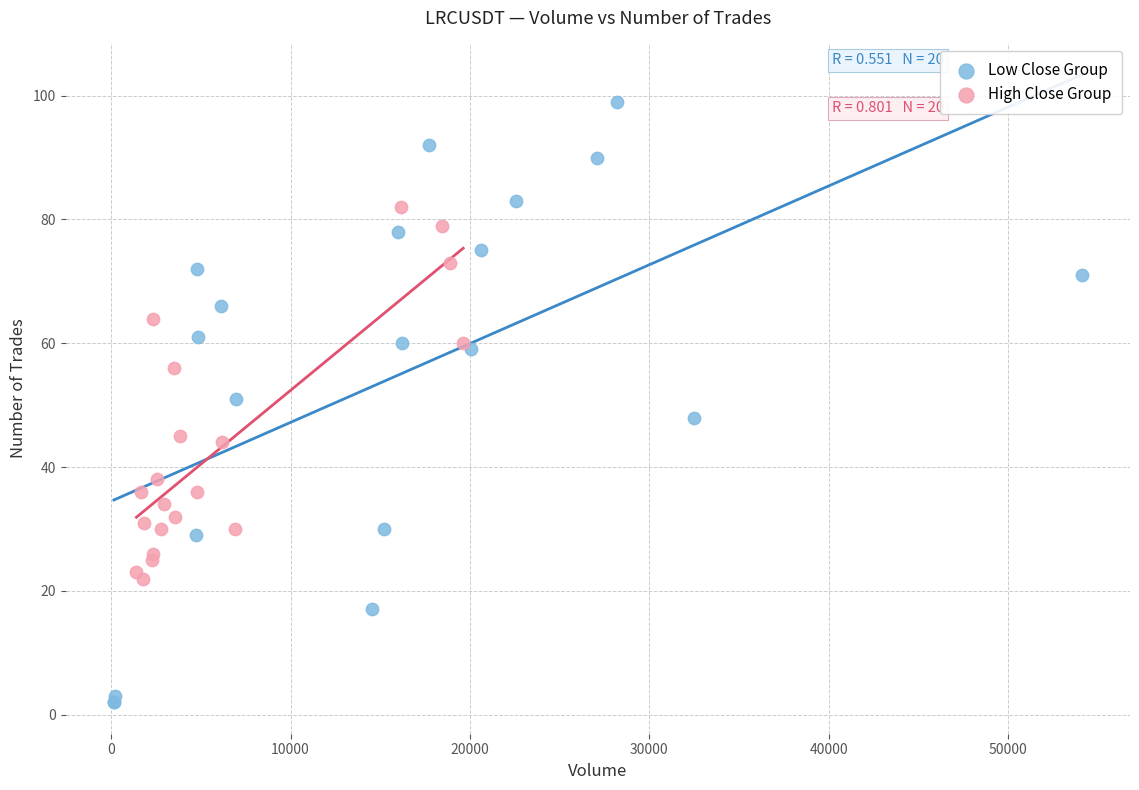

Which series has the widest spread of Y values?

Low Close Group